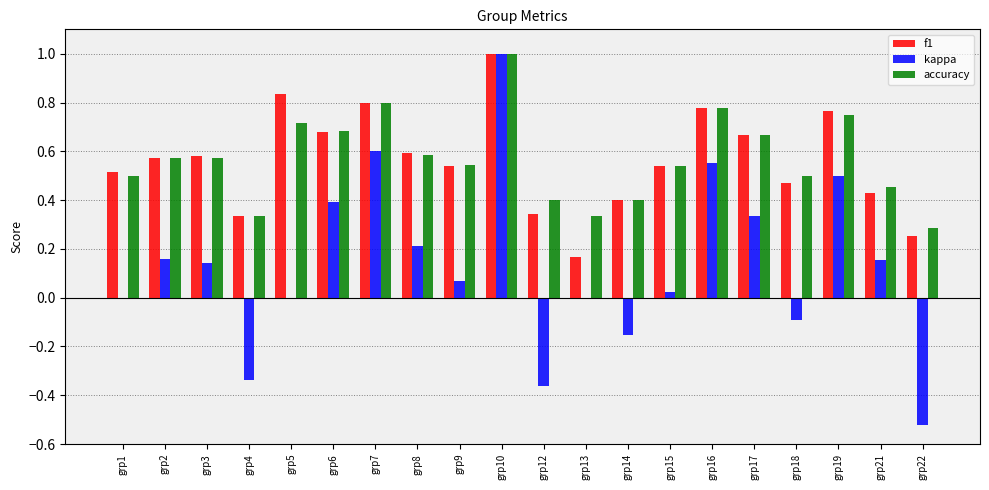

What is the total value across all series at grp8?

1.4